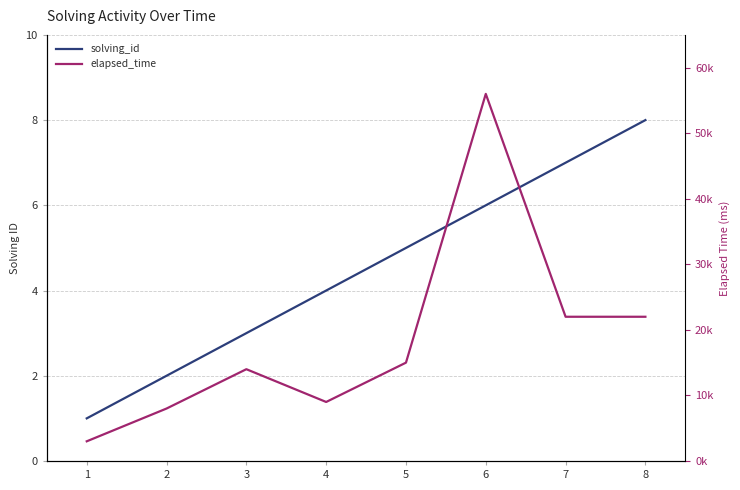

The value of elapsed_time at 7 is 22000. True or false?

True